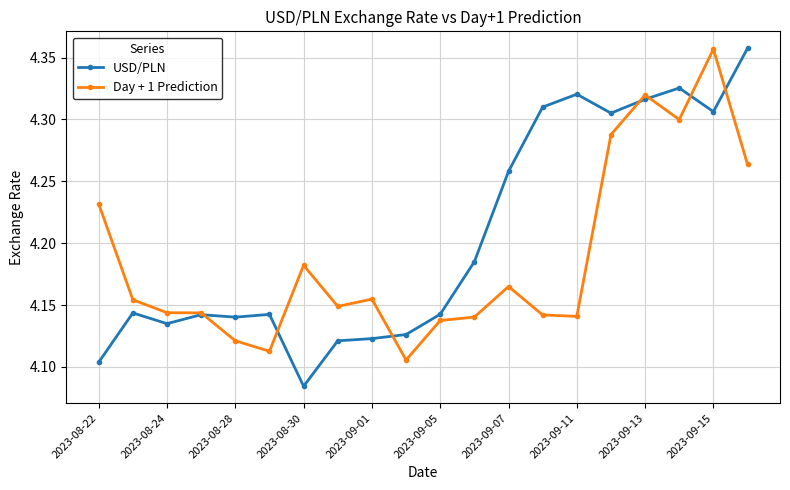

In Day + 1 Prediction, how many points are lower than both neighbors (excluding endpoints)?

5